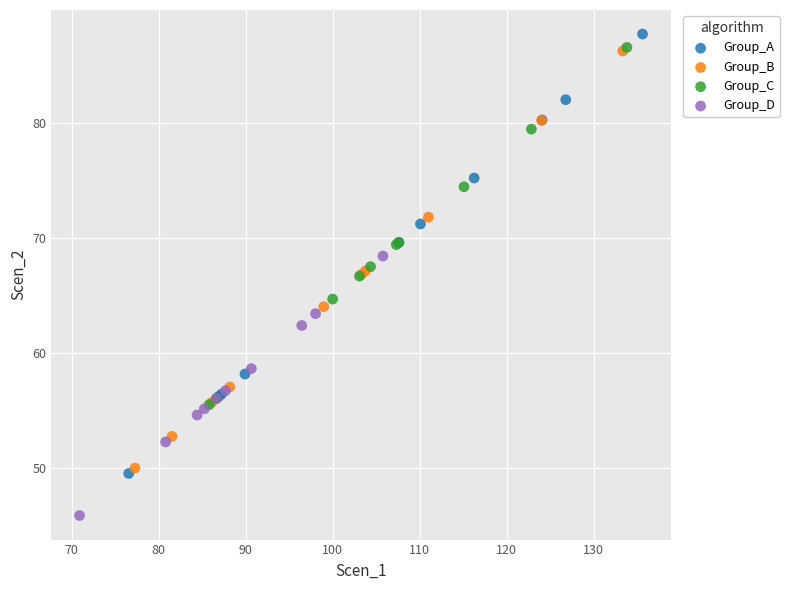

Which series contains the highest Y value?

Group_A